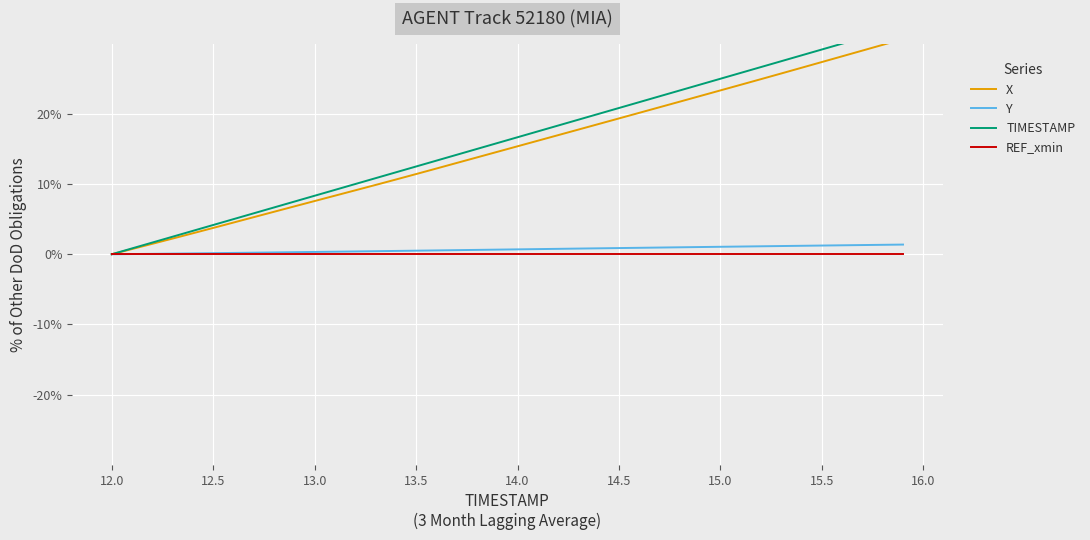

True or false: REF_xmin has more than 2 interior local peaks.

False